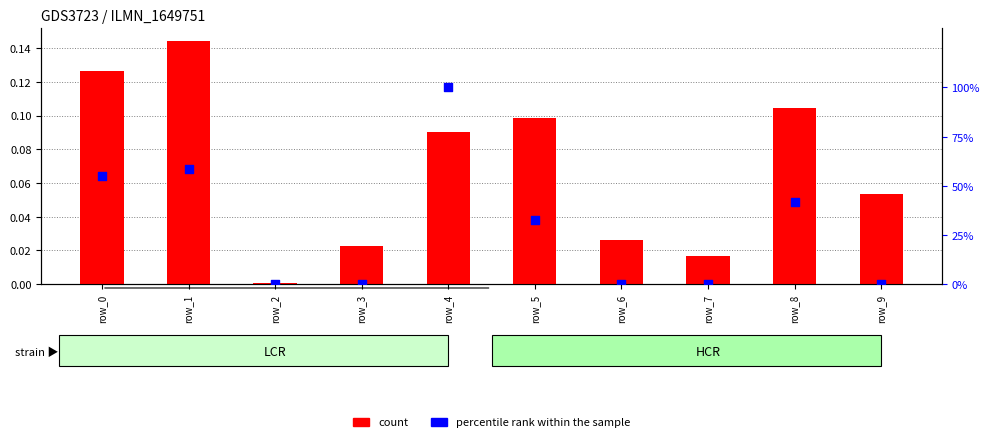

At how many categories does at least one series exceed 29?

5